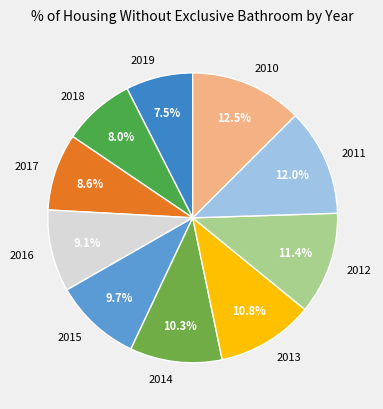

Count the number of slices in the pie.

10